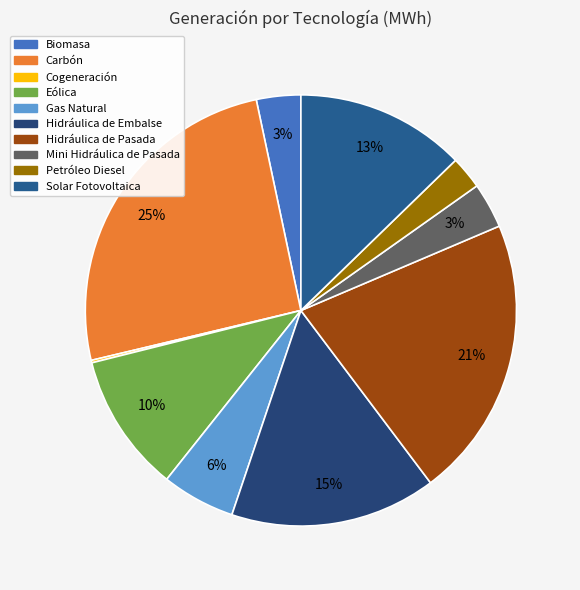

Does Gas Natural account for over 50% of the chart?

No